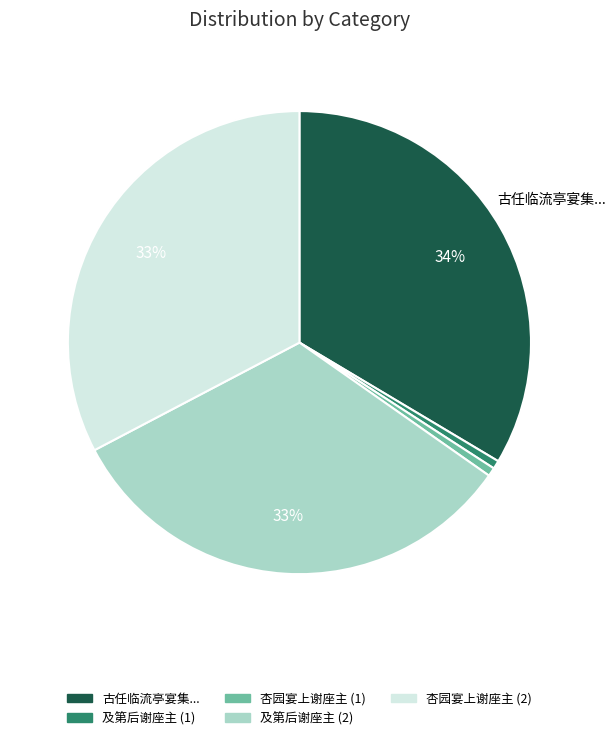

Is there any slice that represents more than half of the pie?

No